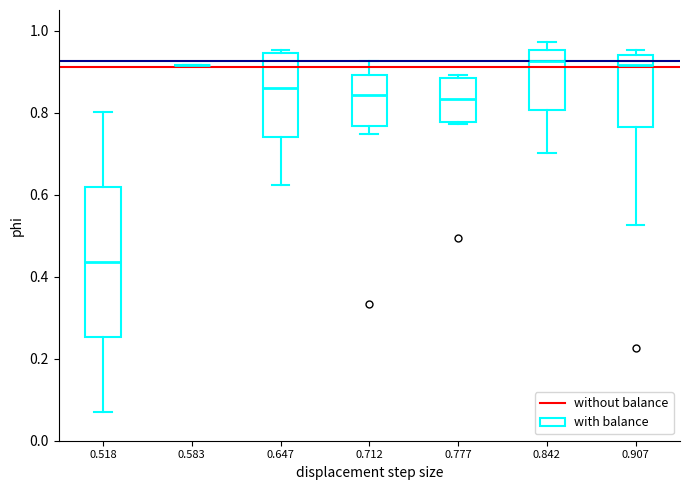

Reading left to right, transcribe this box plot: for each box, give where its median line is, the range the box spans, and where its two whiskers end, as read against the y-axis. The values are not printed on the chart, so give them approximately, as read against the axis.

0.518: median 0.44, box 0.26 to 0.62, whiskers 0.06 to 0.80
0.583: box collapsed to a line at 0.92, whiskers 0.92 to 0.92
0.647: median 0.86, box 0.74 to 0.94, whiskers 0.62 to 0.96
0.712: median 0.84, box 0.76 to 0.90, whiskers 0.74 to 0.92
0.777: median 0.84, box 0.78 to 0.88, whiskers 0.78 to 0.90
0.842: median 0.92, box 0.80 to 0.96, whiskers 0.70 to 0.98
0.907: median 0.92, box 0.76 to 0.94, whiskers 0.52 to 0.96